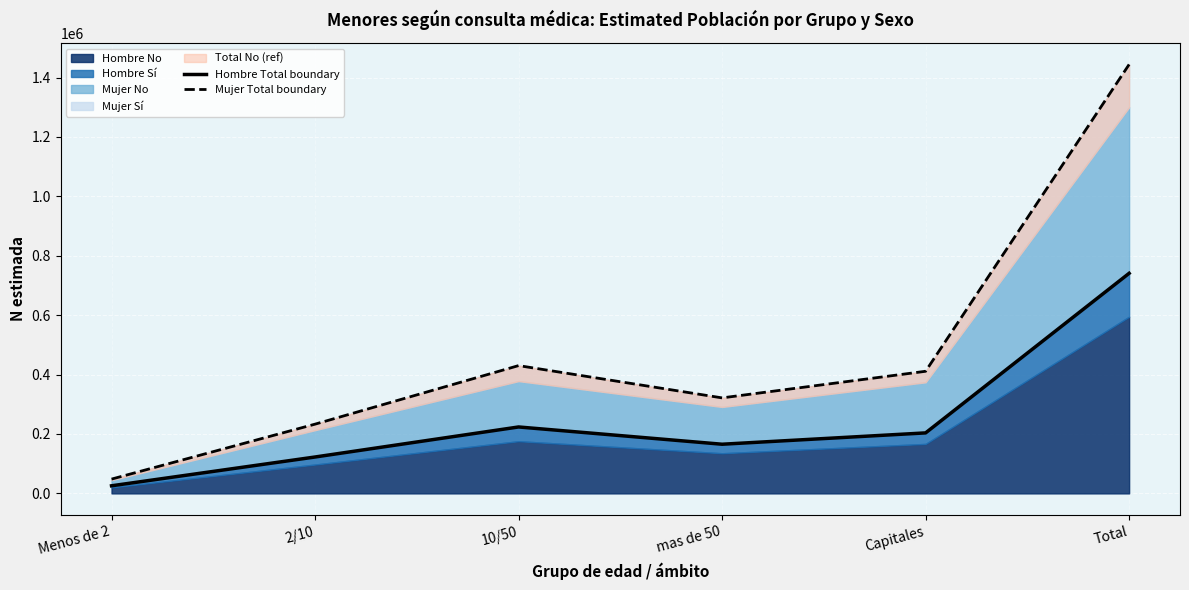

Rank the categories by Hombre Total boundary value from highest to lowest.

Total, 10/50, Capitales, mas de 50, 2/10, Menos de 2